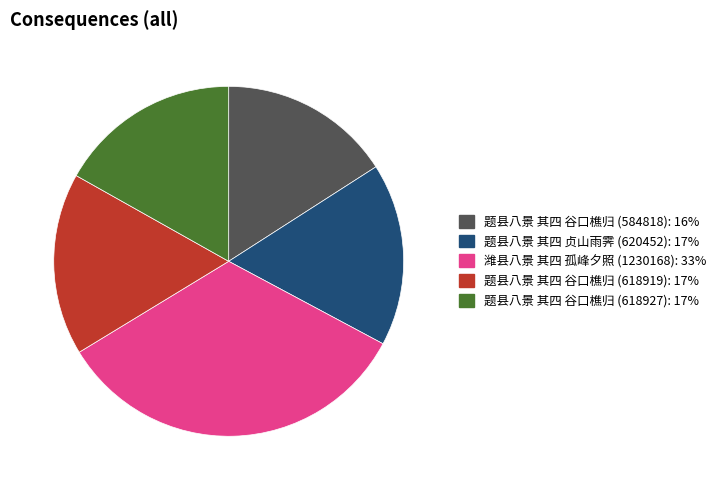

Does 题县八景 其四 谷口樵归 (584818) account for over 50% of the chart?

No